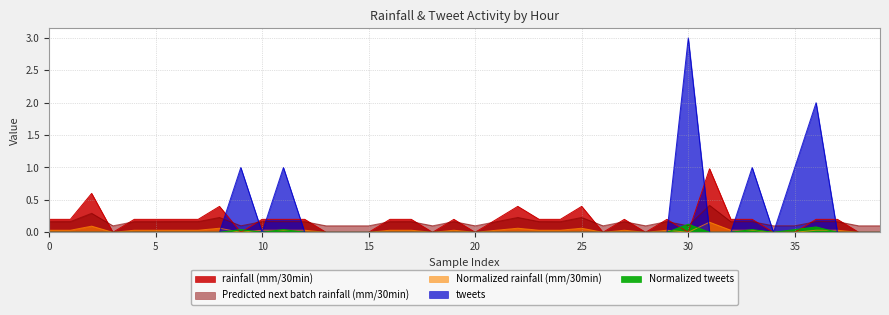

What is the total value across all series at 1?

0.4